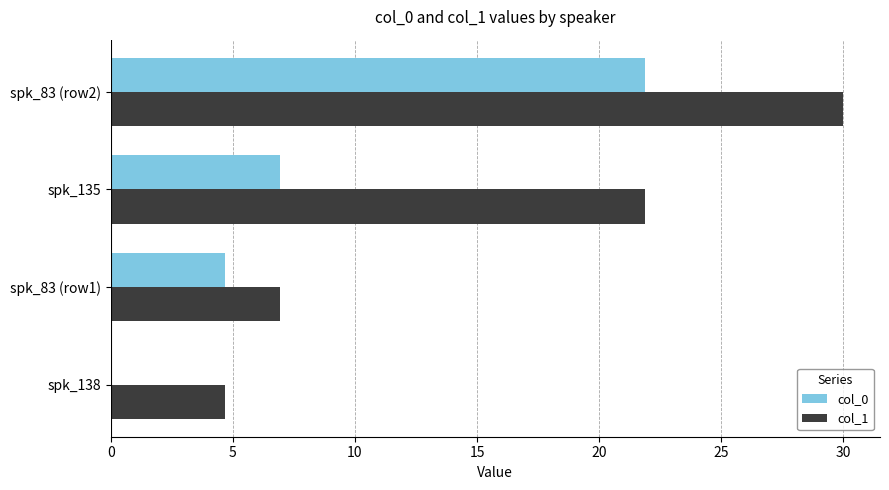

What is the sum of all col_0 values?

33.5